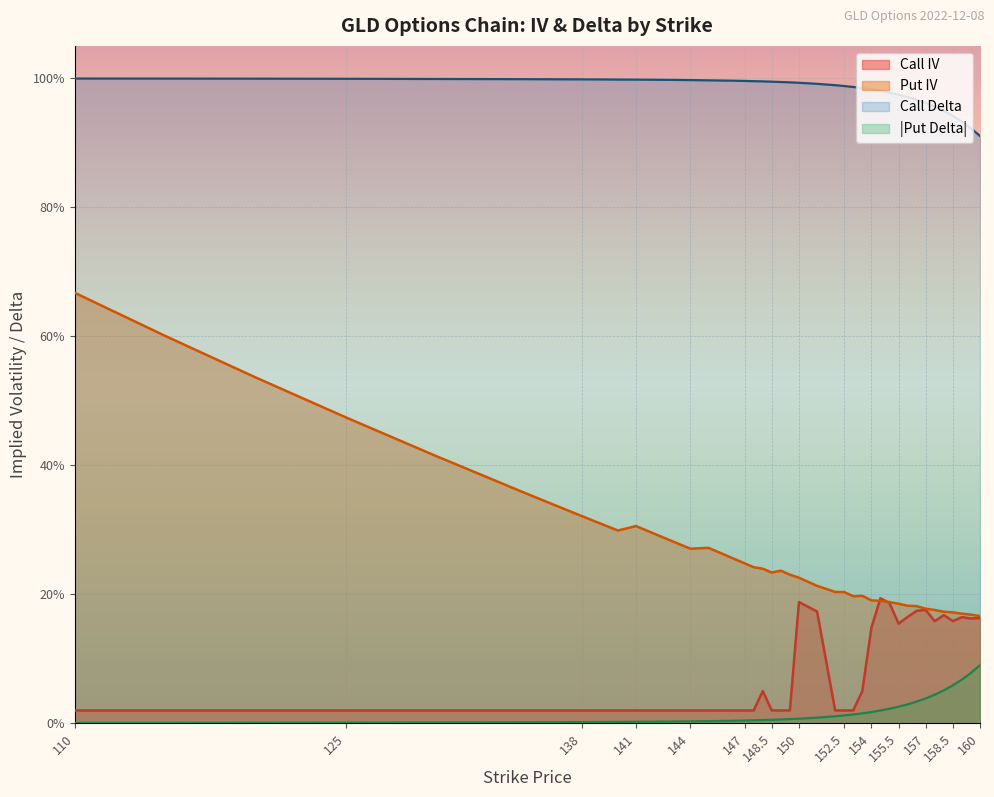

What are all the series names shown in the legend?

Call IV, Put IV, Call Delta, |Put Delta|